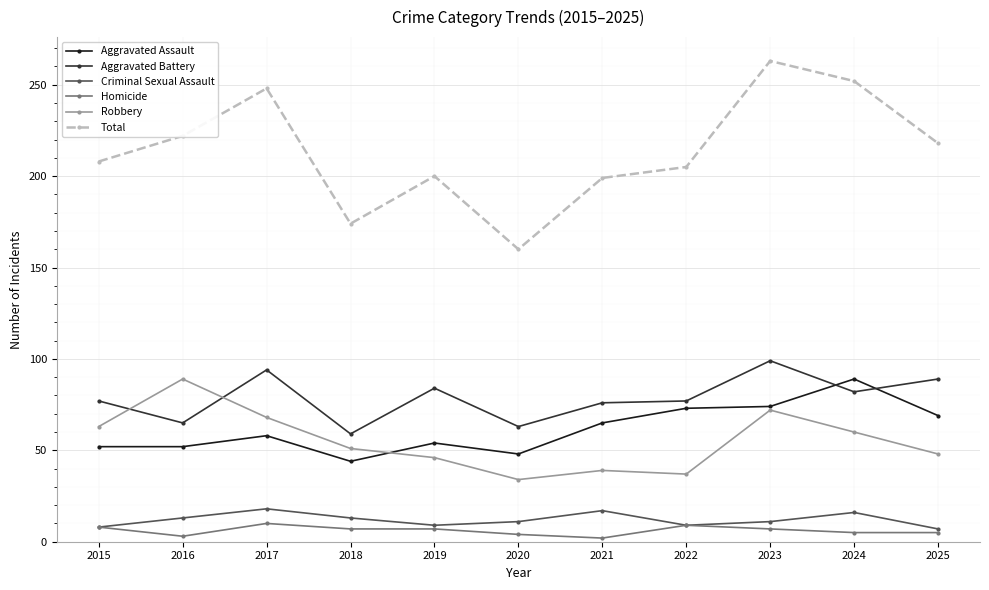

Where is the first local minimum for Homicide?

2016